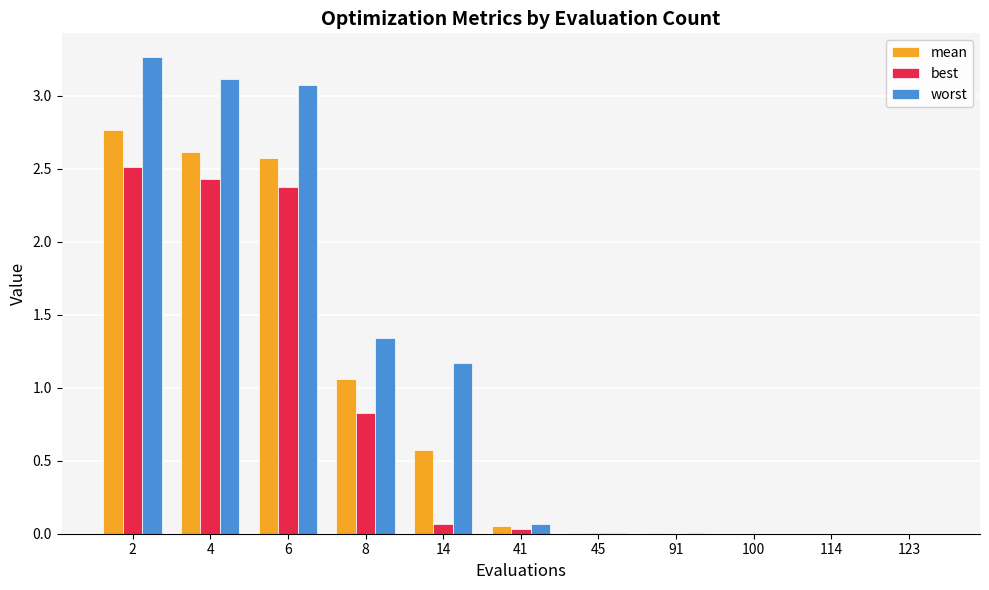

Which series has the largest total across all categories?

worst